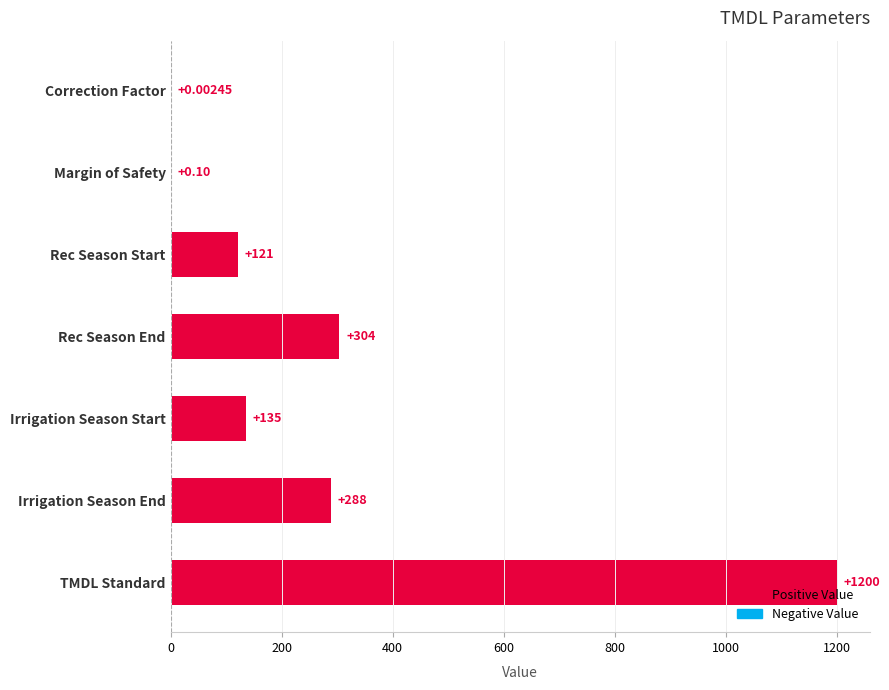

At which category does the chart reach its peak across all series?

TMDL Standard